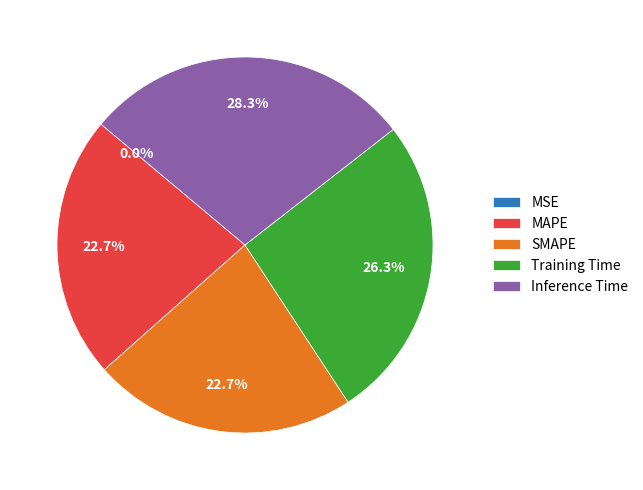

What is the total percentage of MAPE and SMAPE?

45.4%